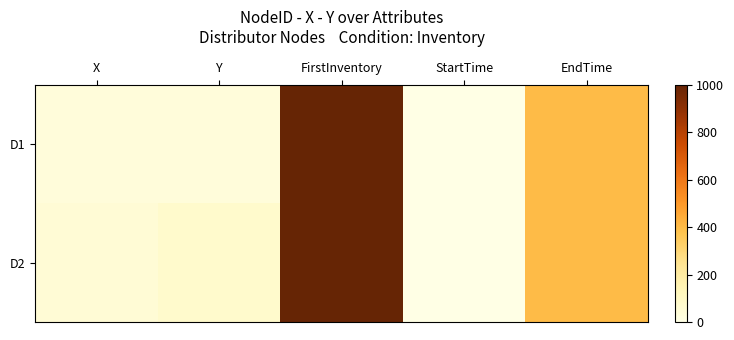

Reading left to right, what are all the values shown in this chart?

D1: X=35	Y=35	FirstInventory=1000	StartTime=0	EndTime=400
D2: X=50	Y=75	FirstInventory=1000	StartTime=0	EndTime=400